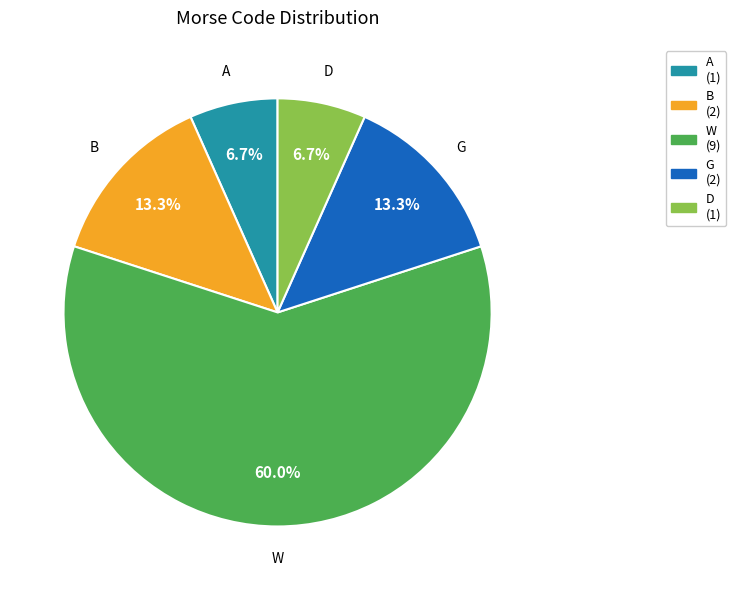

True or false: B accounts for 13% of the total.

True